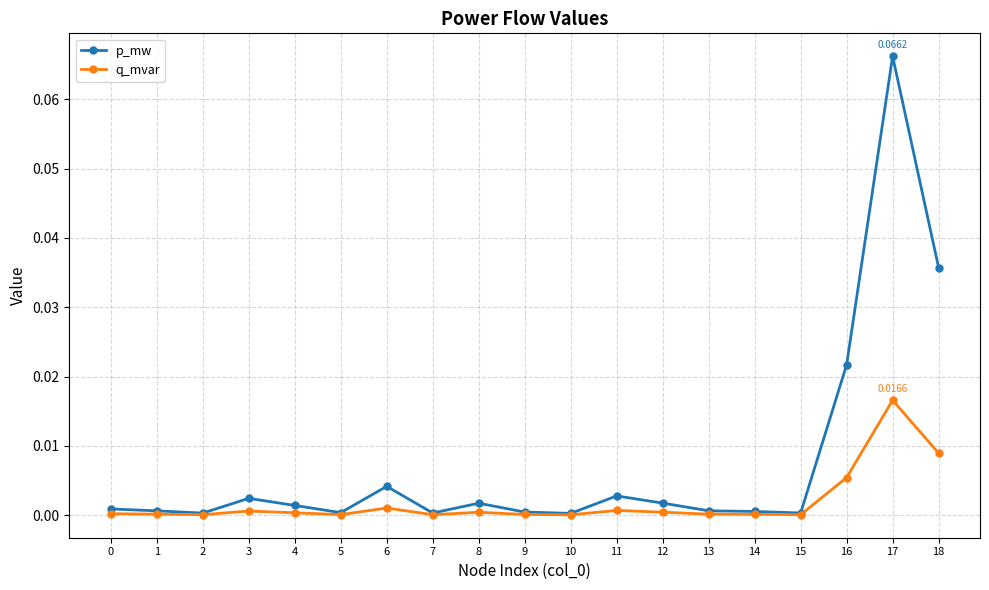

Which series has the largest range (max minus min)?

p_mw